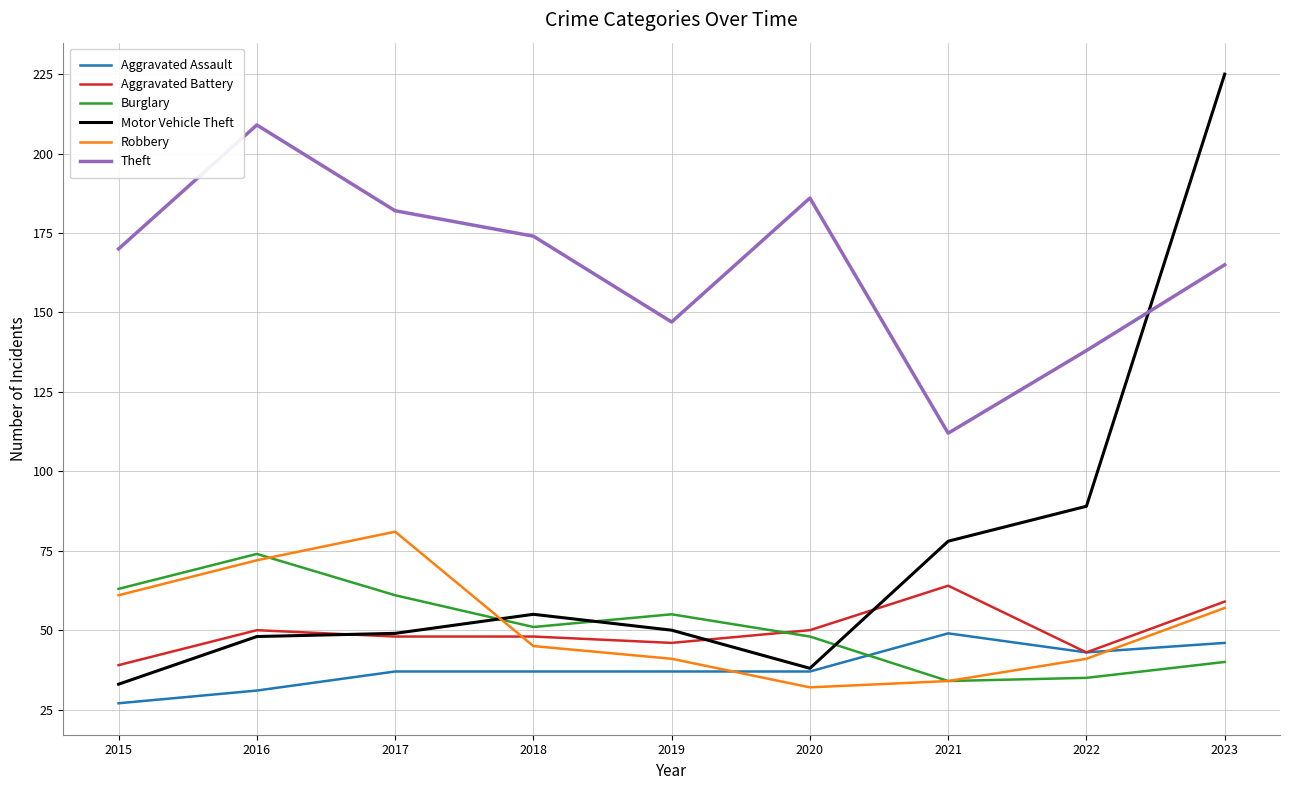

How many values in the Burglary series are below 51?

4